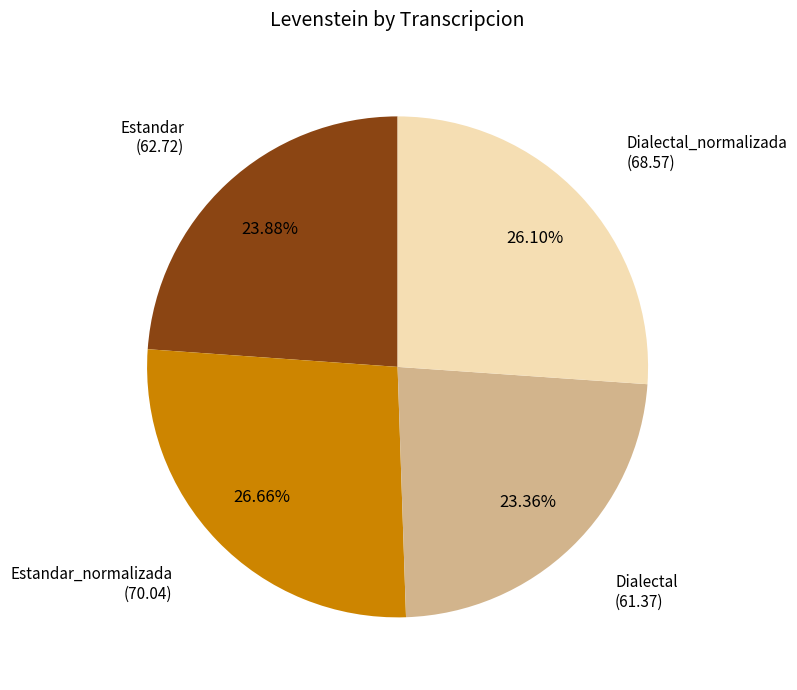

What is the largest slice in the pie chart?

Estandar_normalizada